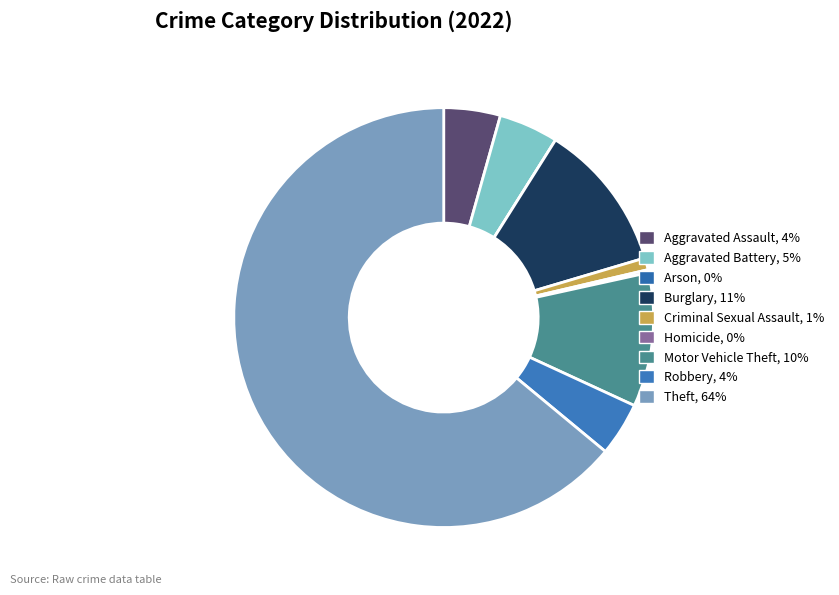

Count the number of slices in the pie.

9